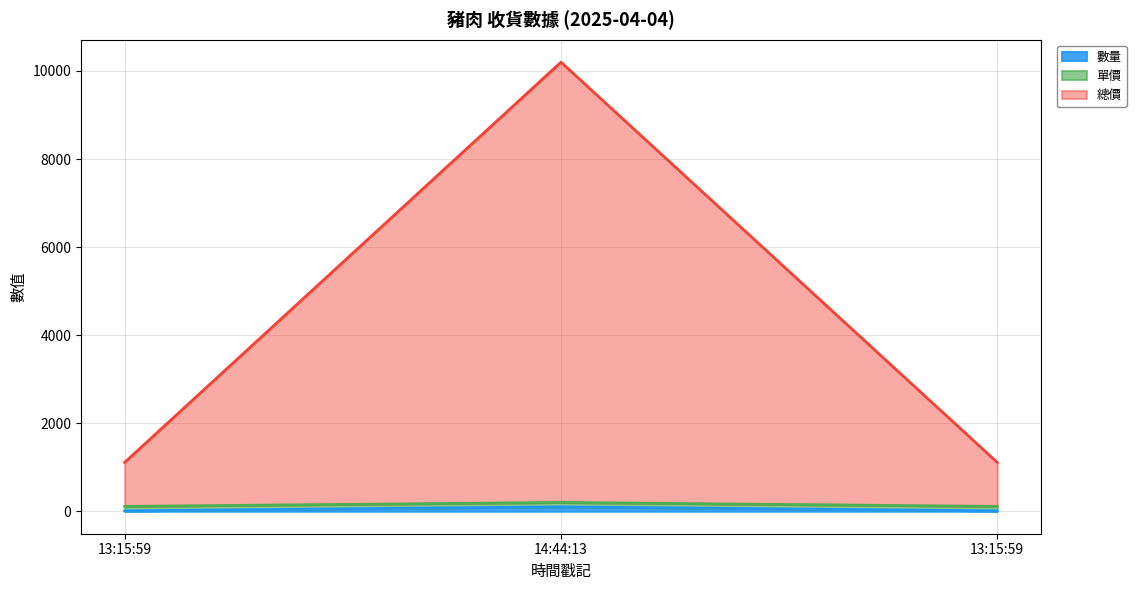

Does the chart display data point markers on the line(s)?

No